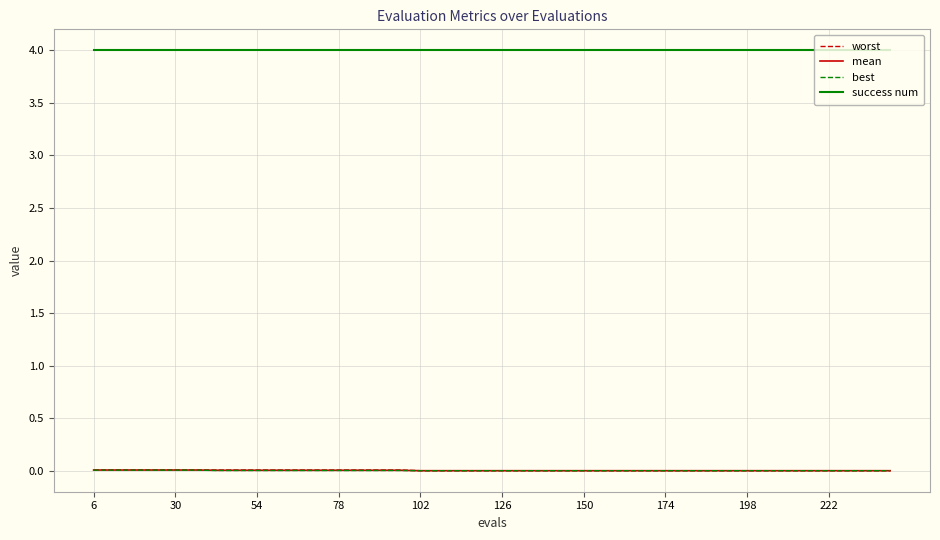

True or false: mean and success num intersect in this chart.

False